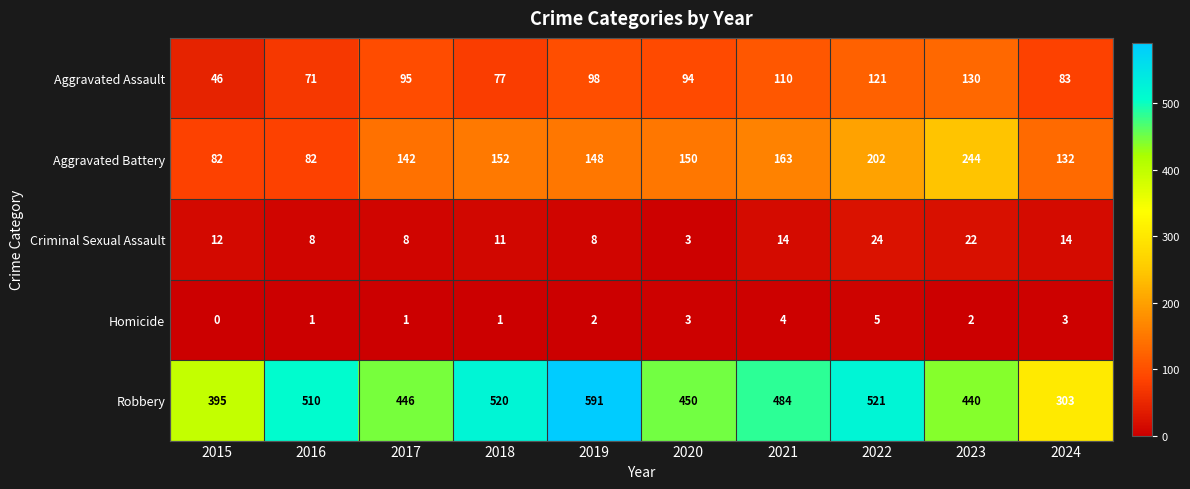

Which label corresponds to the smallest value in the chart?

2015